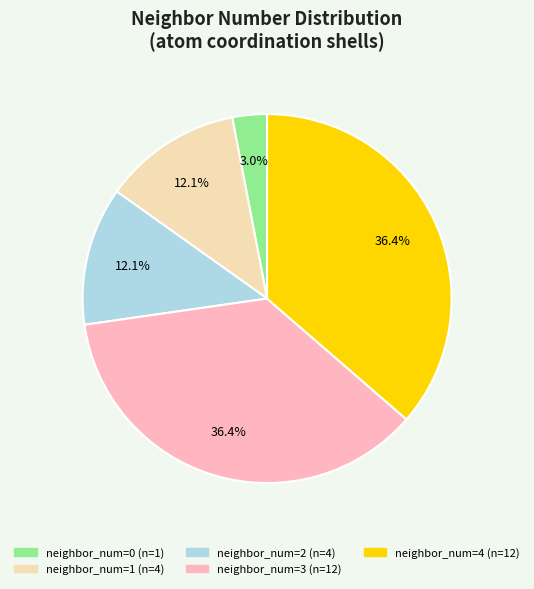

Does any single category account for the majority?

No